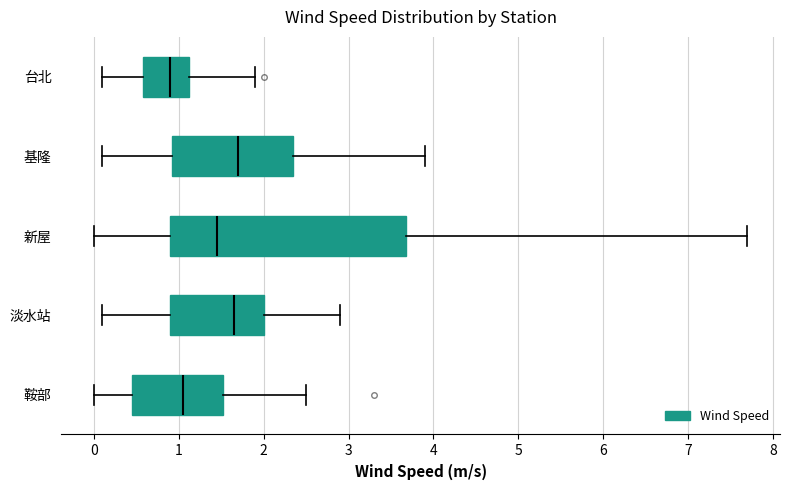

Where does the left whisker of the box for 台北 end on the x-axis? The values are not printed on the chart, so give them approximately, as read against the axis.

0.1